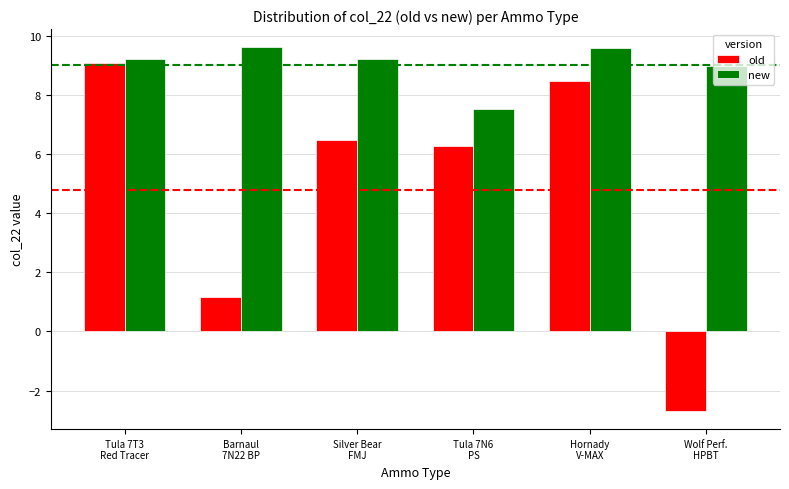

What is the spread (max minus min) of values at Hornady
V-MAX?

1.1